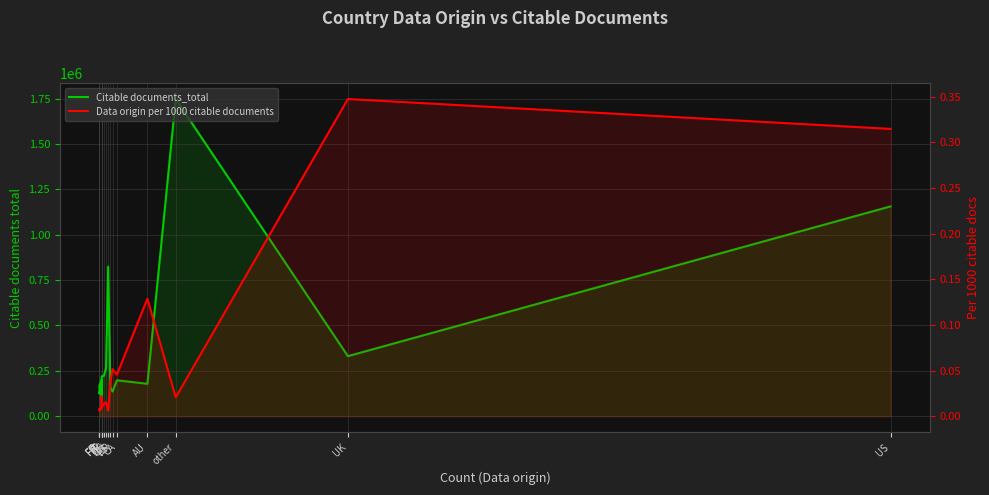

What are all the series names shown in the legend?

Citable documents_total, Data origin per 1000 citable documents